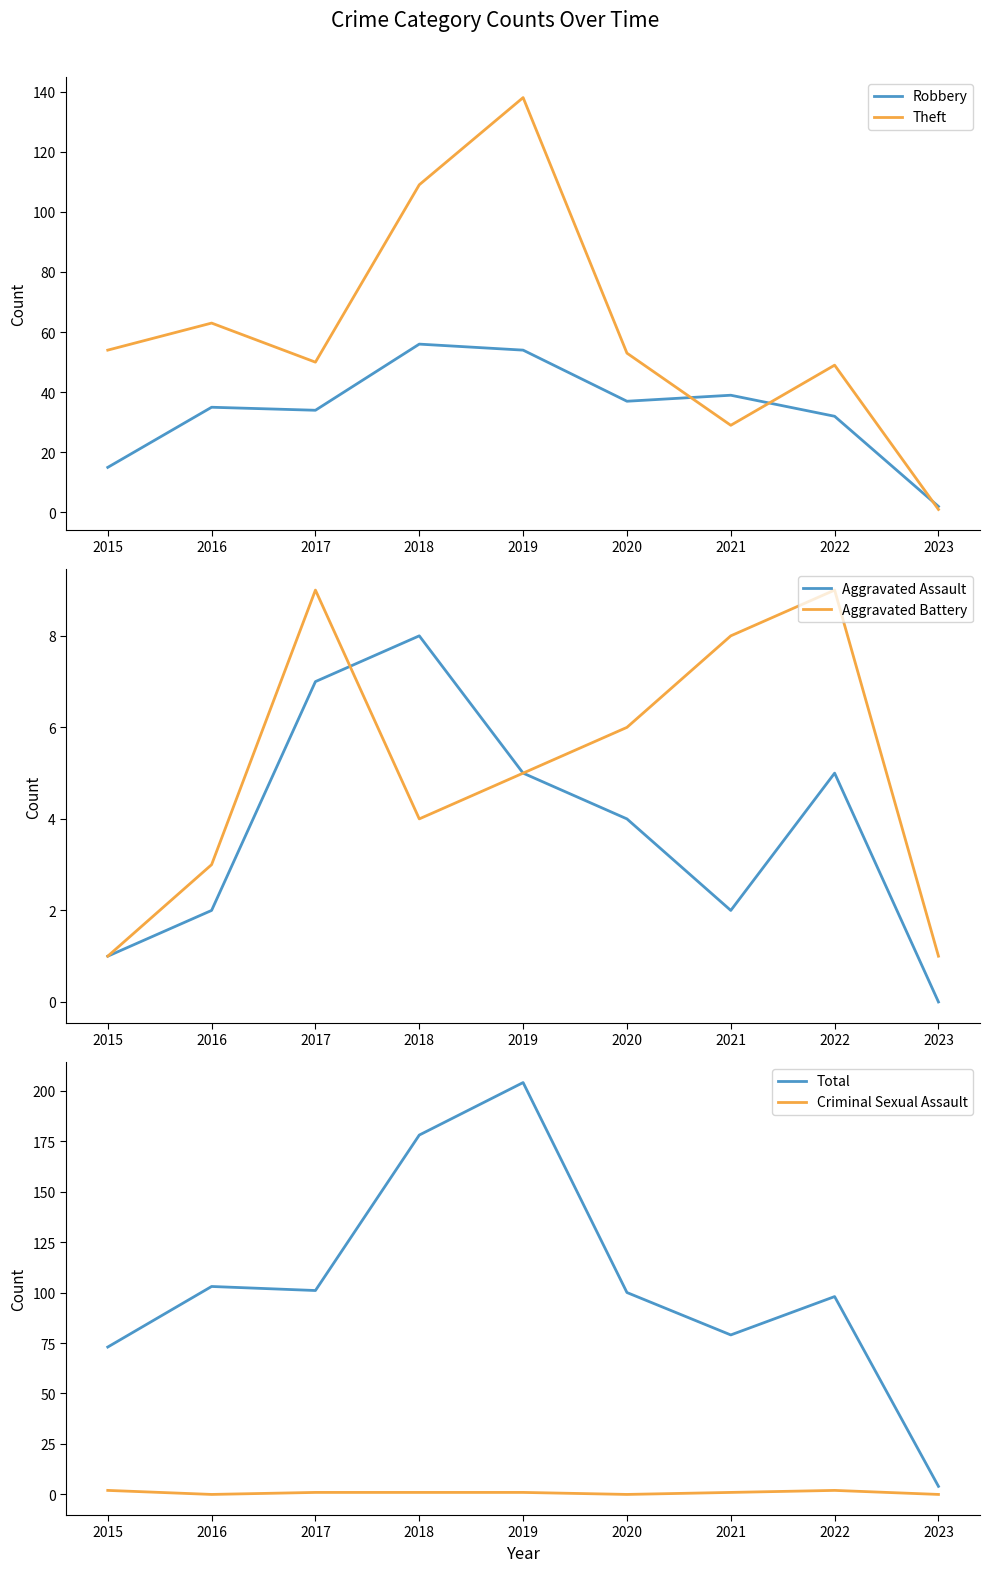

True or false: Robbery has more than 2 interior local peaks.

True